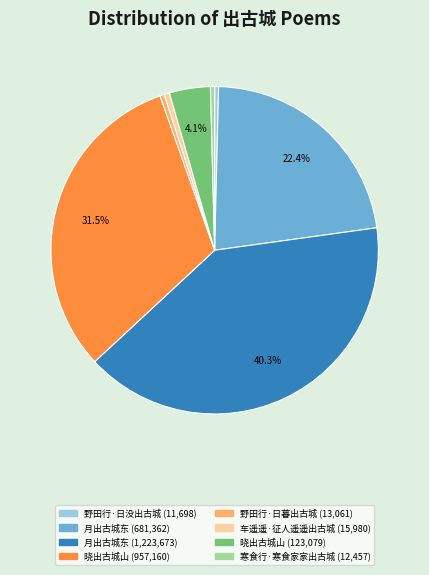

Is there any slice that represents more than half of the pie?

No